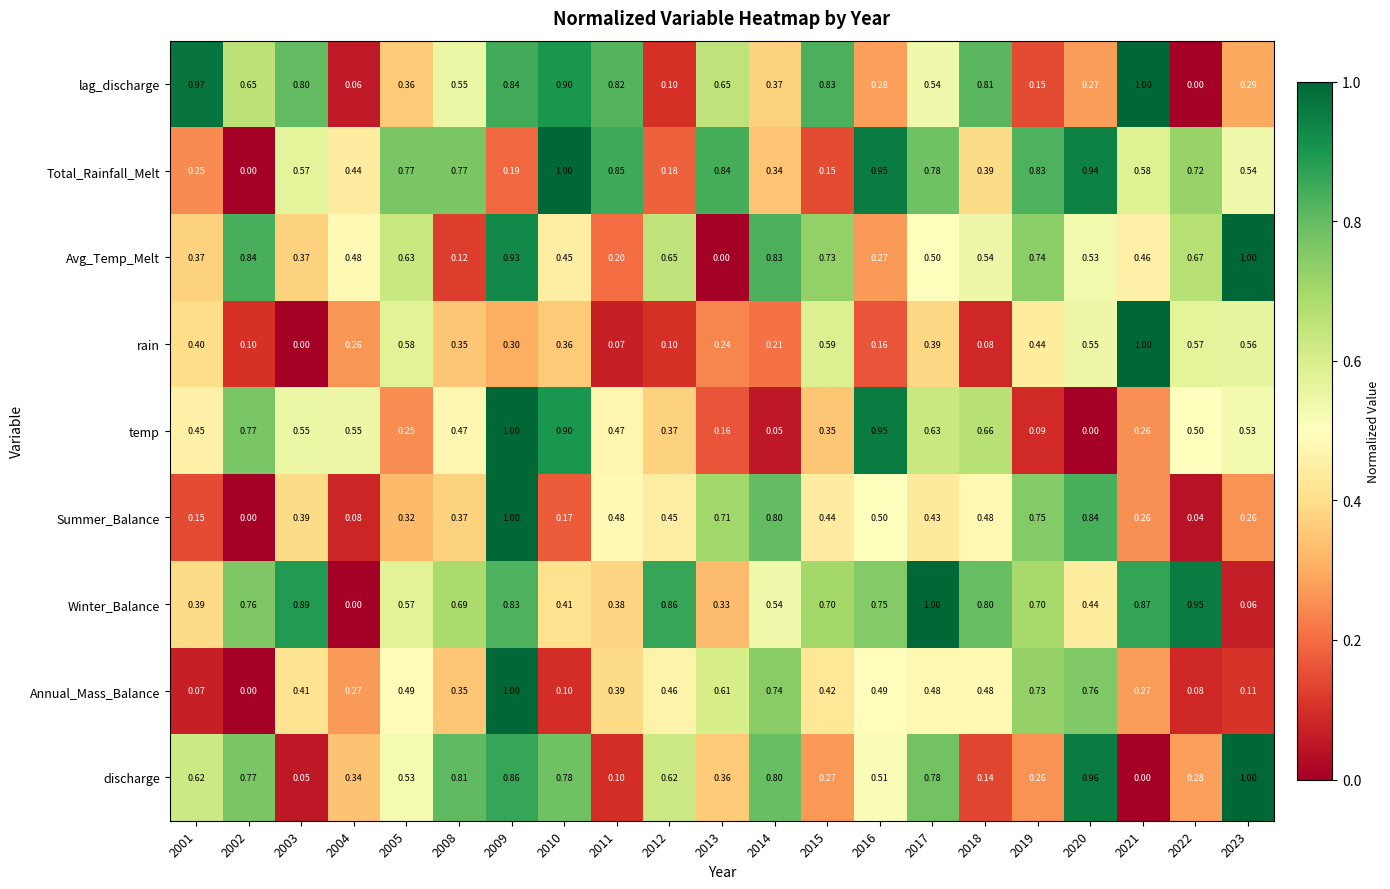

Is the value of lag_discharge at 2017 greater than the value of rain at 2021?

No